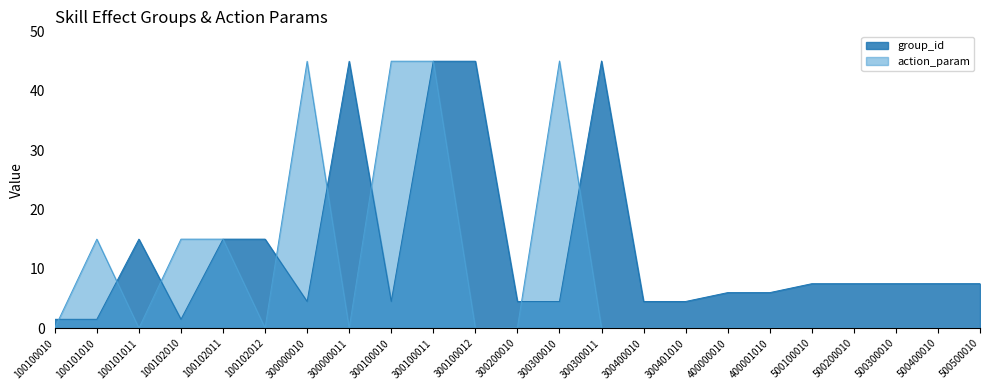

At which category is the sum across all series the highest?

300100011